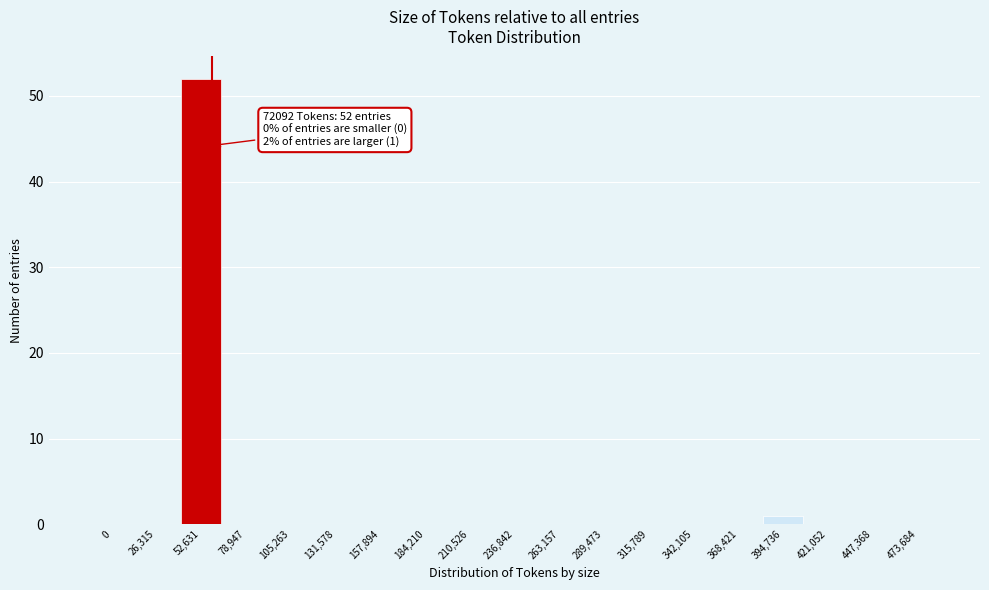

Reading left to right, list all the values displayed in this chart.

0=0	26,315=0	52,631=52	78,947=0	105,263=0	131,578=0	157,894=0	184,210=0	210,526=0	236,842=0	263,157=0	289,473=0	315,789=0	342,105=0	368,421=0	394,736=1	421,052=0	447,368=0	473,684=0